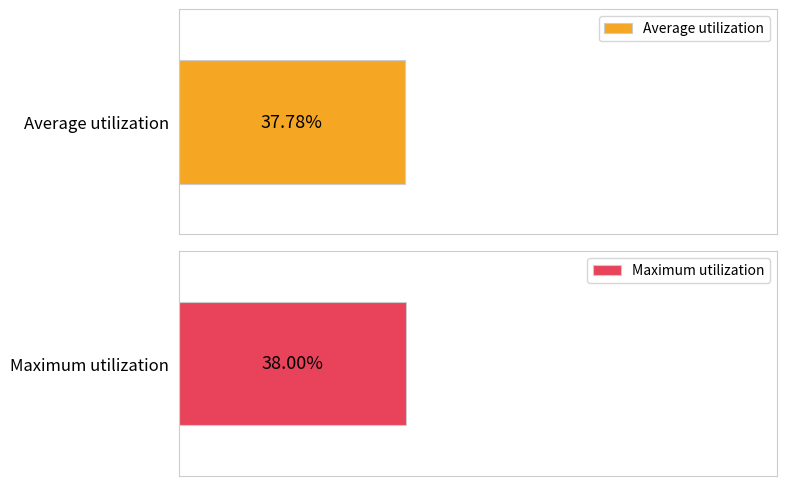

Which series has the largest total across all categories?

Maximum utilization